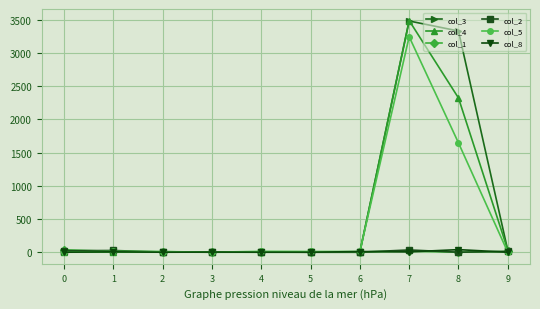

At which category is the sum across all series the highest?

7